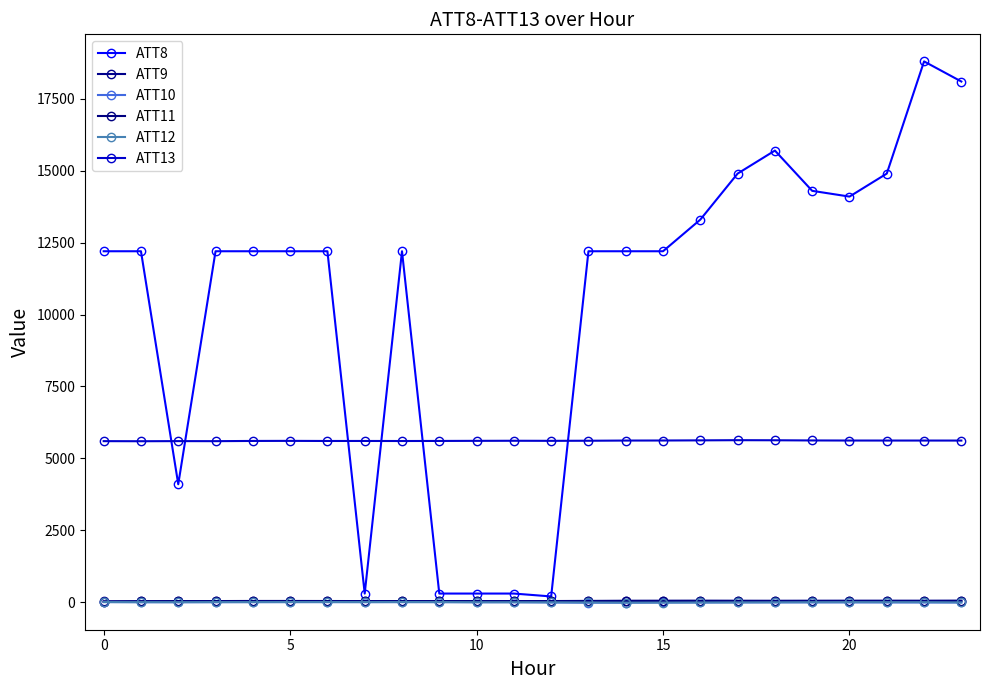

At how many categories does at least one series exceed 7181?

18